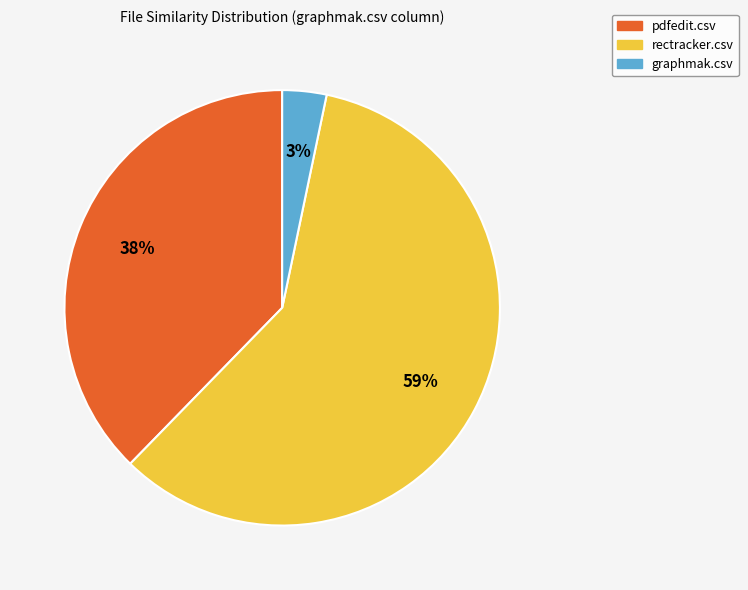

Does any single category account for the majority?

Yes